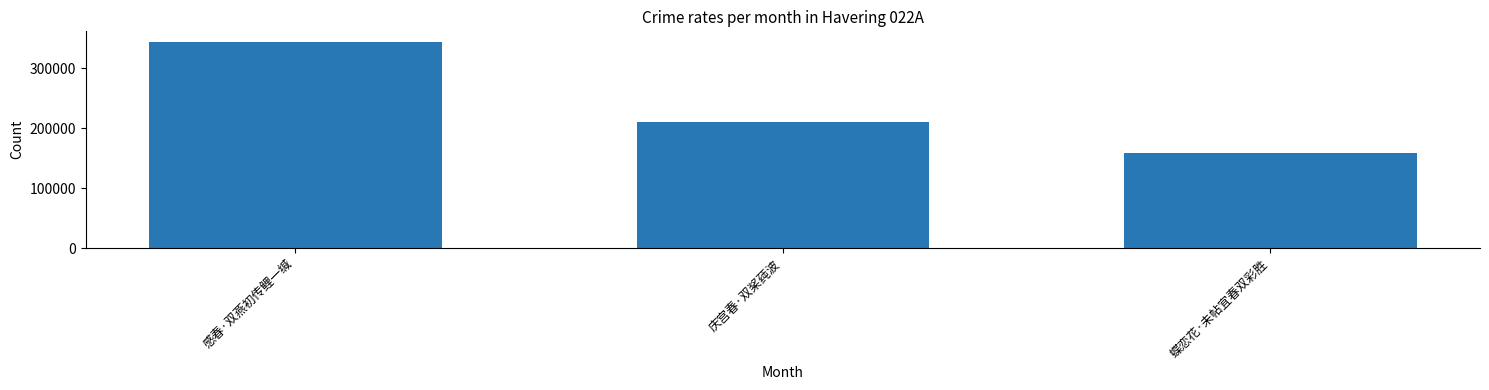

What is the sum of all values?

713865